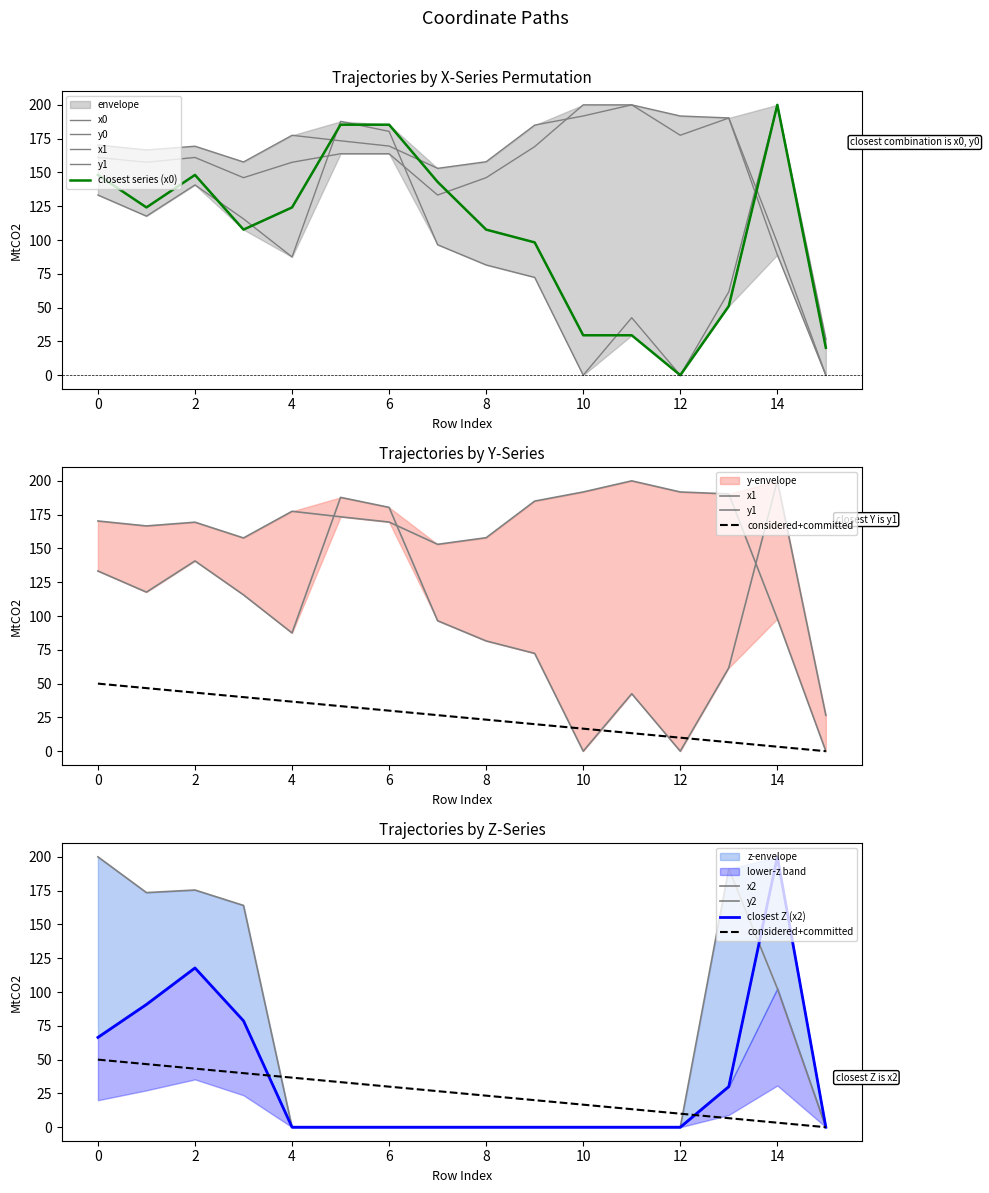

How many intersections are there between y1 and y0?

1